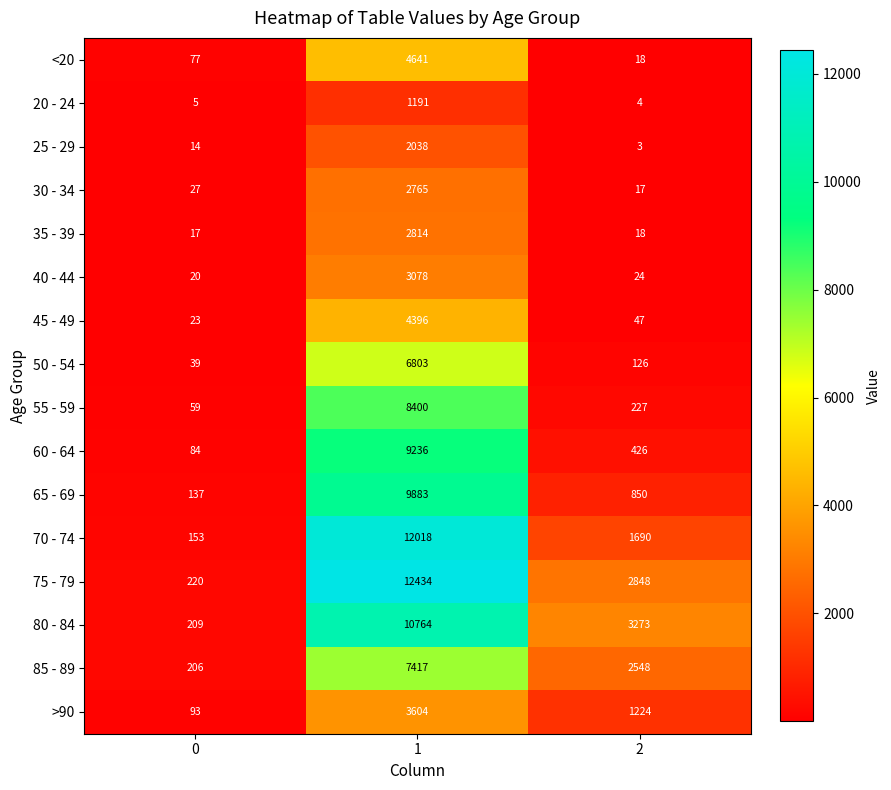

The <20 series shows 4641 at 1. True or false?

True